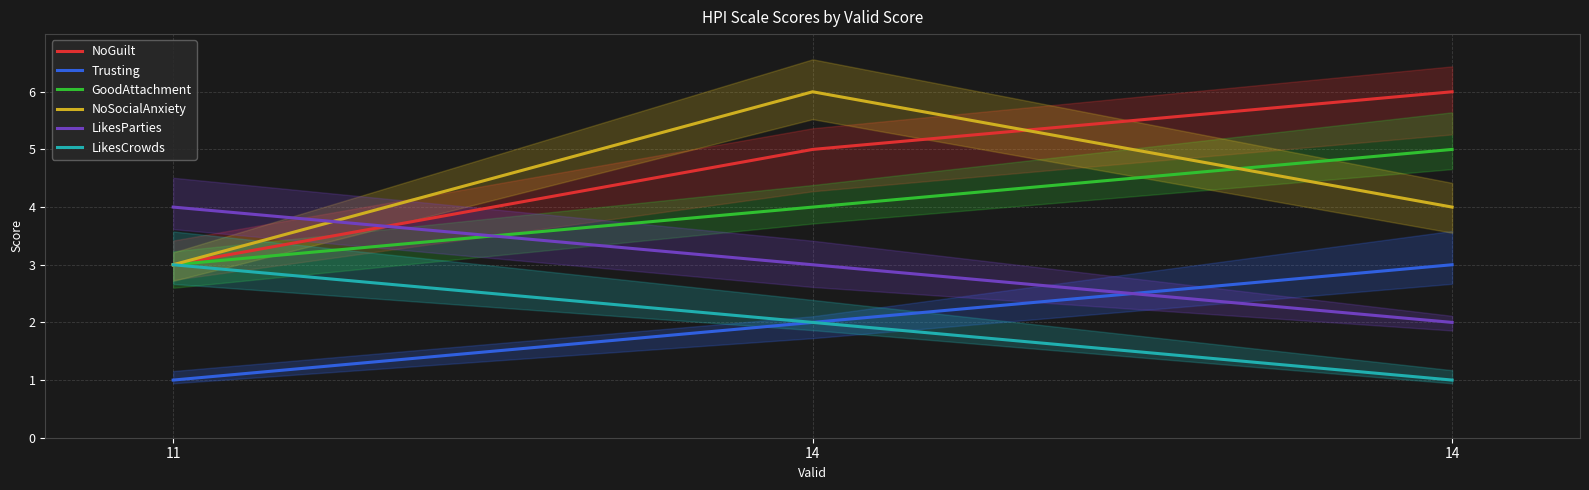

Does the chart have visible grid lines?

Yes